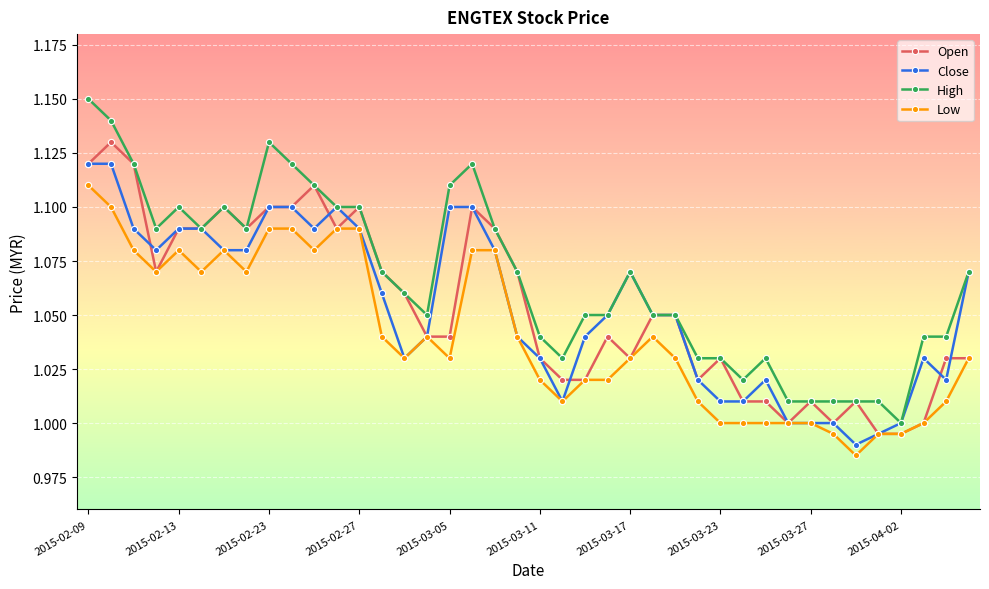

Which series has the largest range (max minus min)?

High